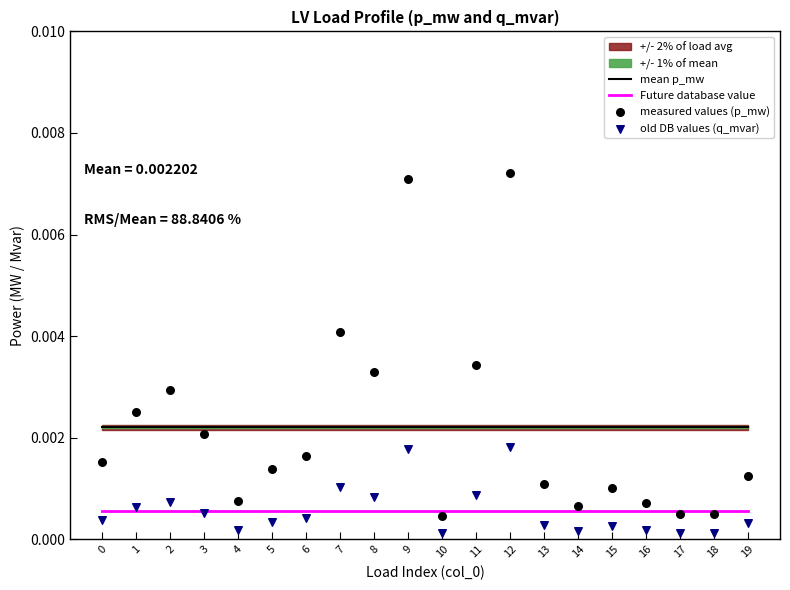

At how many categories does at least one series exceed 0?

20